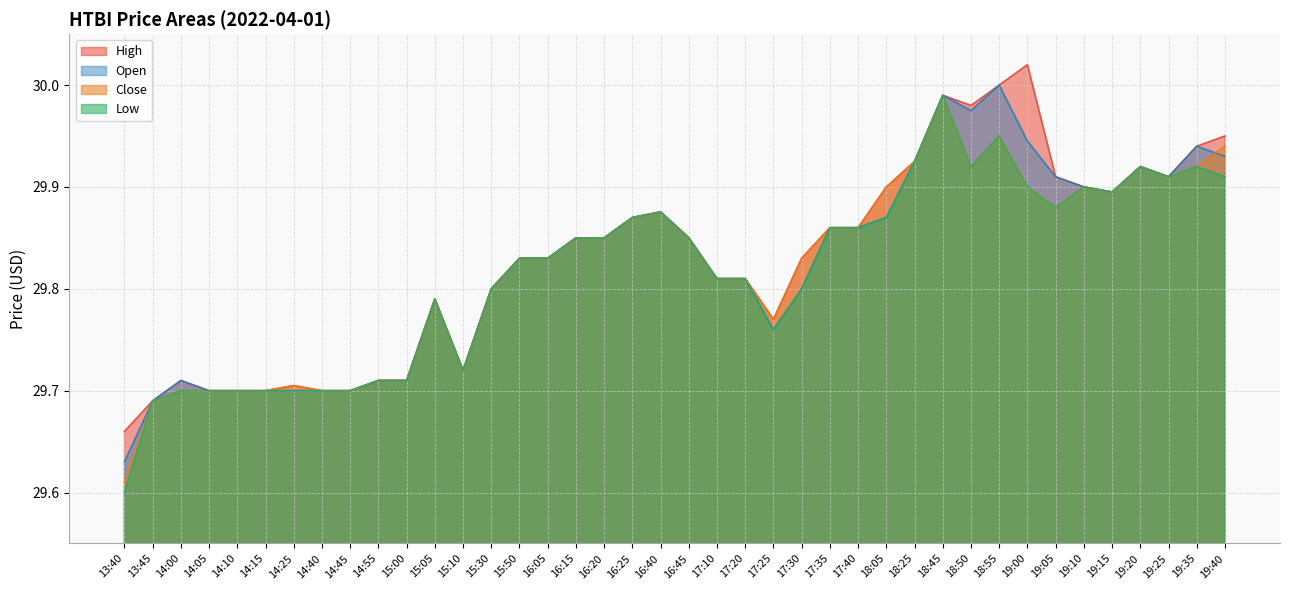

How many times do close and open cross each other?

1